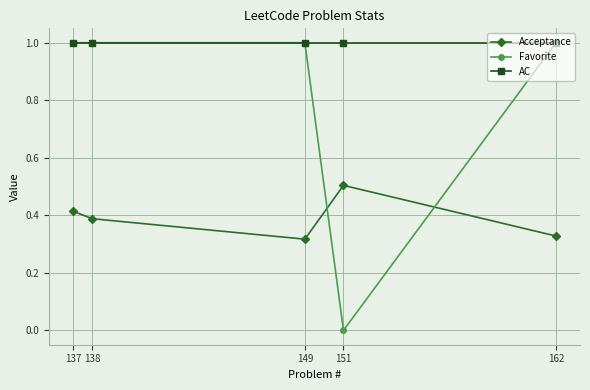

True or false: AC has a value of 1.3 at 137.

False